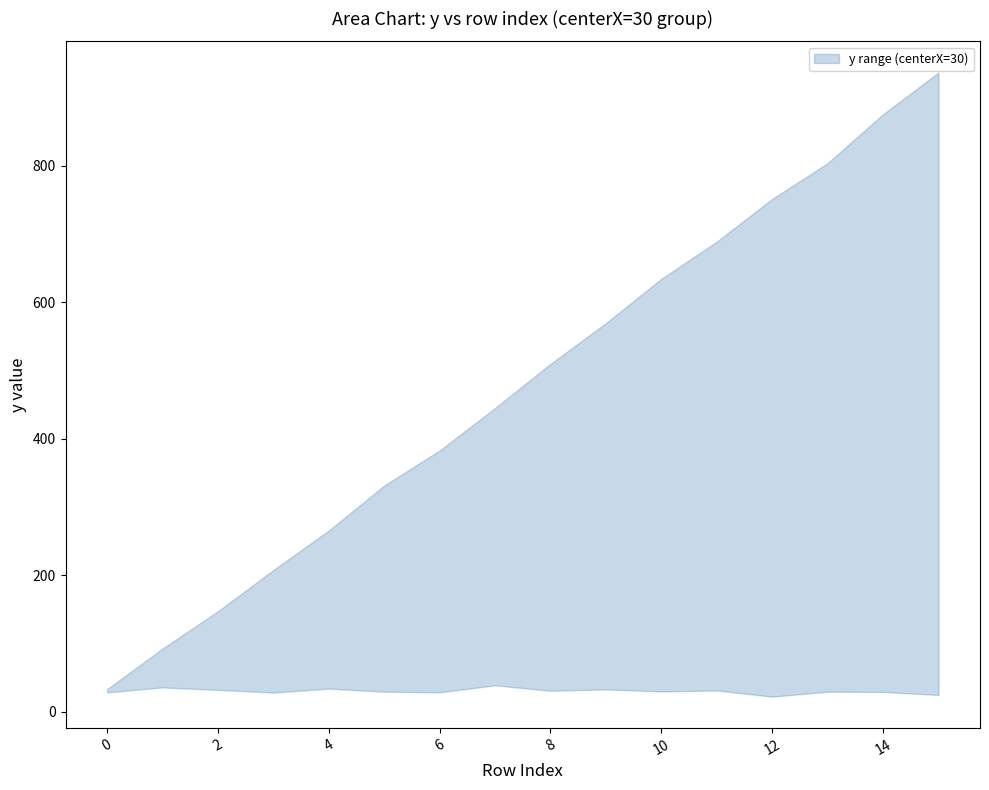

At which category is the sum across all series the highest?

15